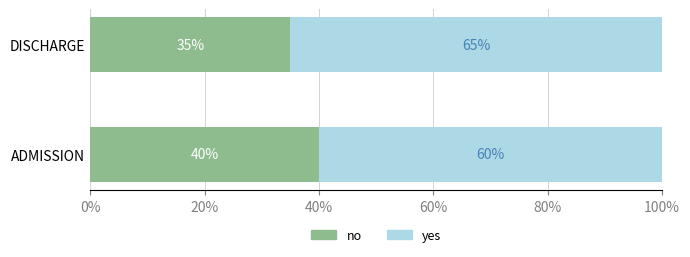

List the labels in order of no value, largest first.

ADMISSION, DISCHARGE